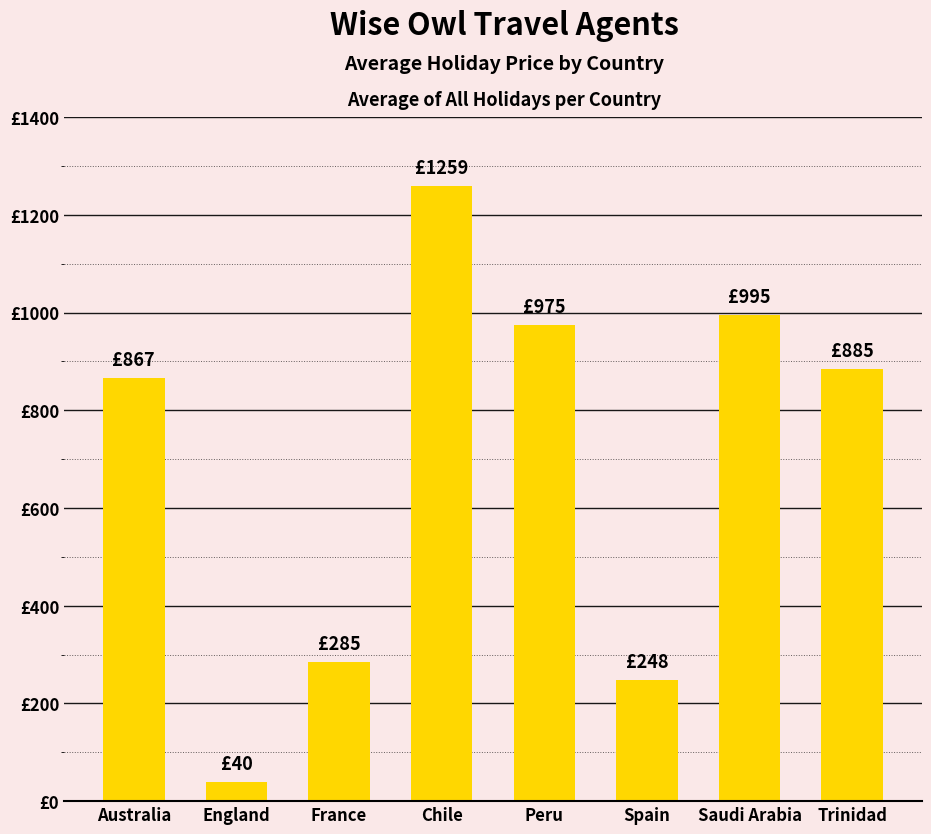

Does the chart contain any negative values?

No